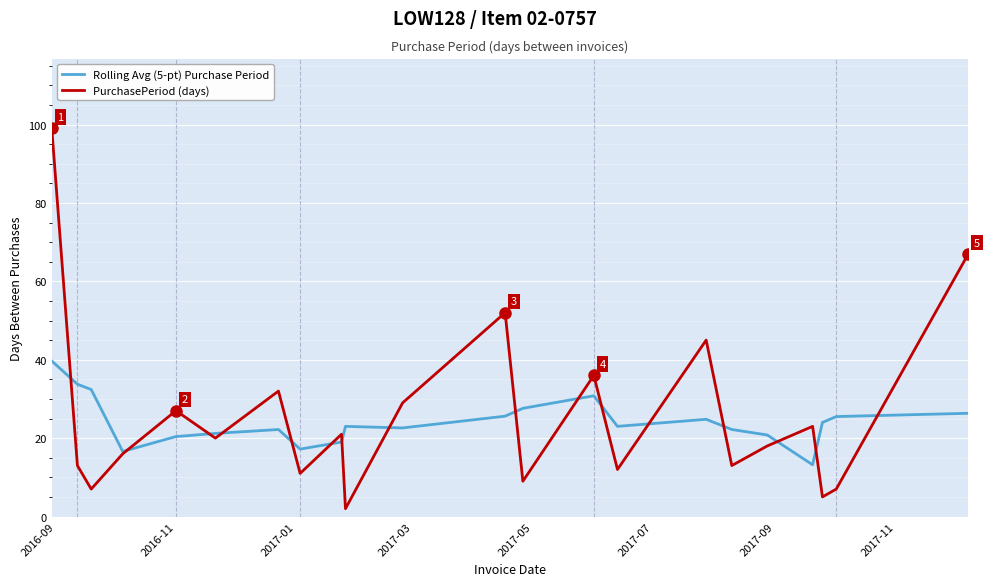

Rank the series by their maximum value, from highest to lowest.

PurchasePeriod (days), Rolling Avg (5-pt) Purchase Period